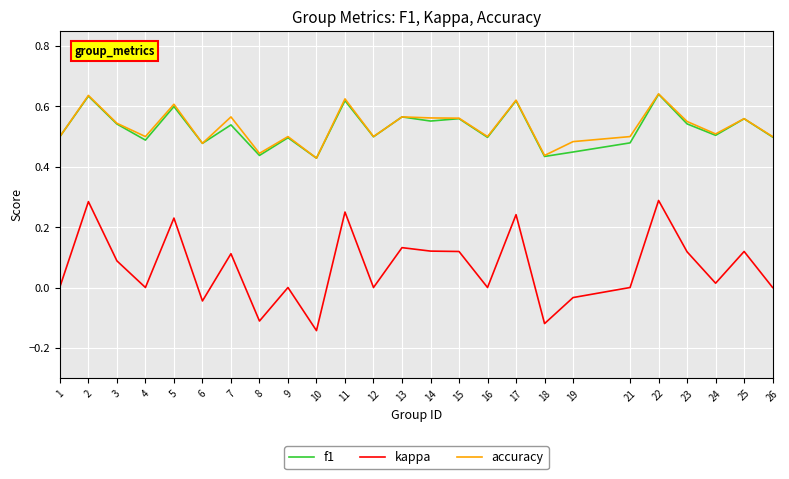

The f1 series shows 0.4 at 11. True or false?

False